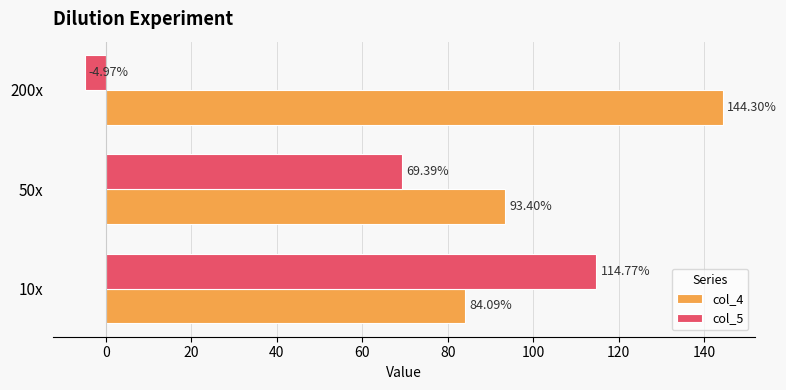

Is the value of col_5 at 50x greater than the value of col_4 at 10x?

No